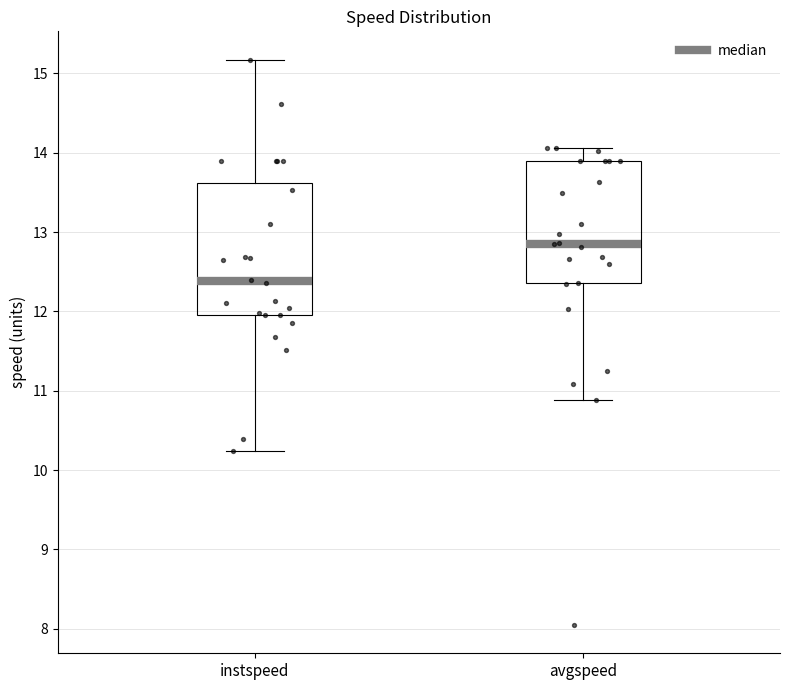

Comparing the boxes themselves (not the whiskers), which one is the tallest?

instspeed